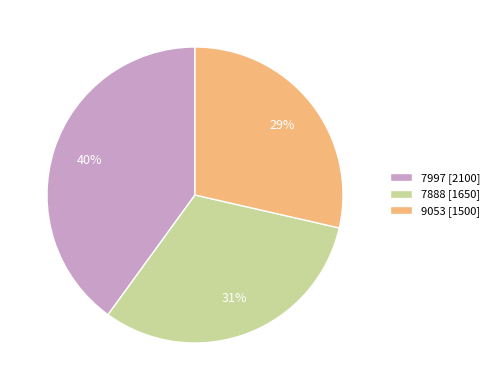

To the nearest percent, what portion does 9053 represent?

29%